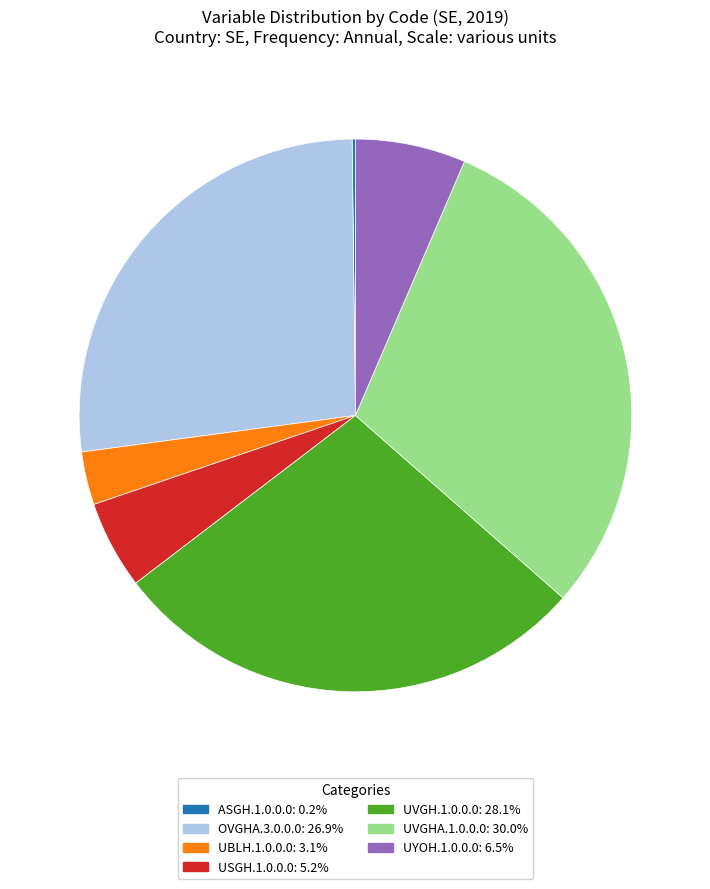

Is there a majority slice in this chart?

No